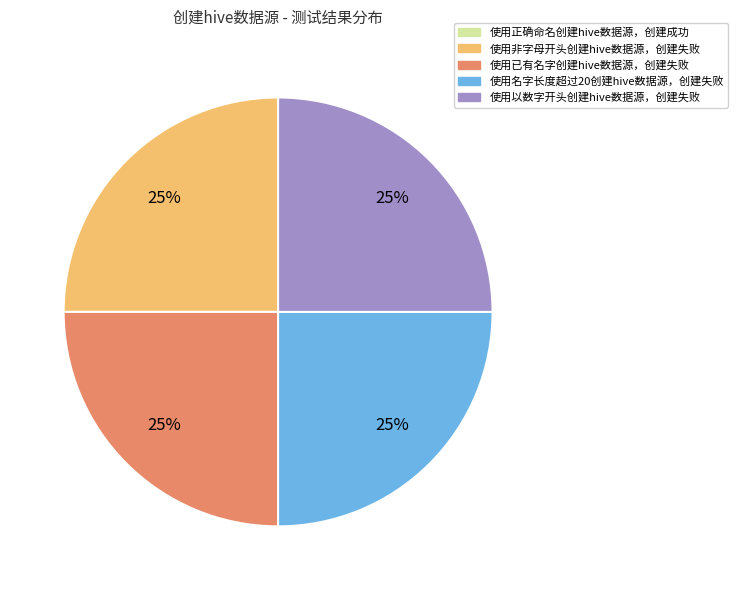

To the nearest percent, what is the average slice percentage?

20%